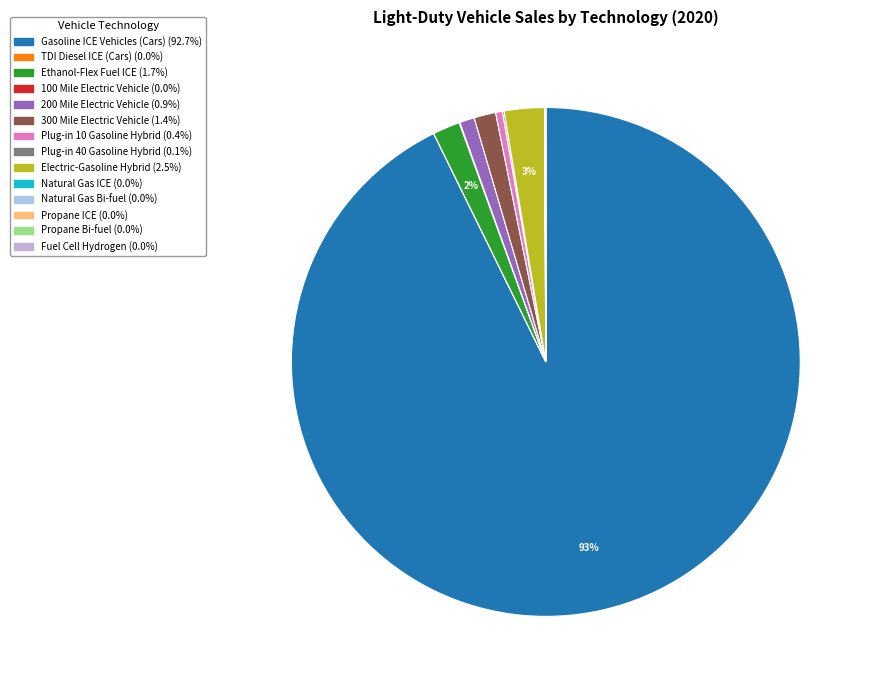

Count the number of slices in the pie.

14